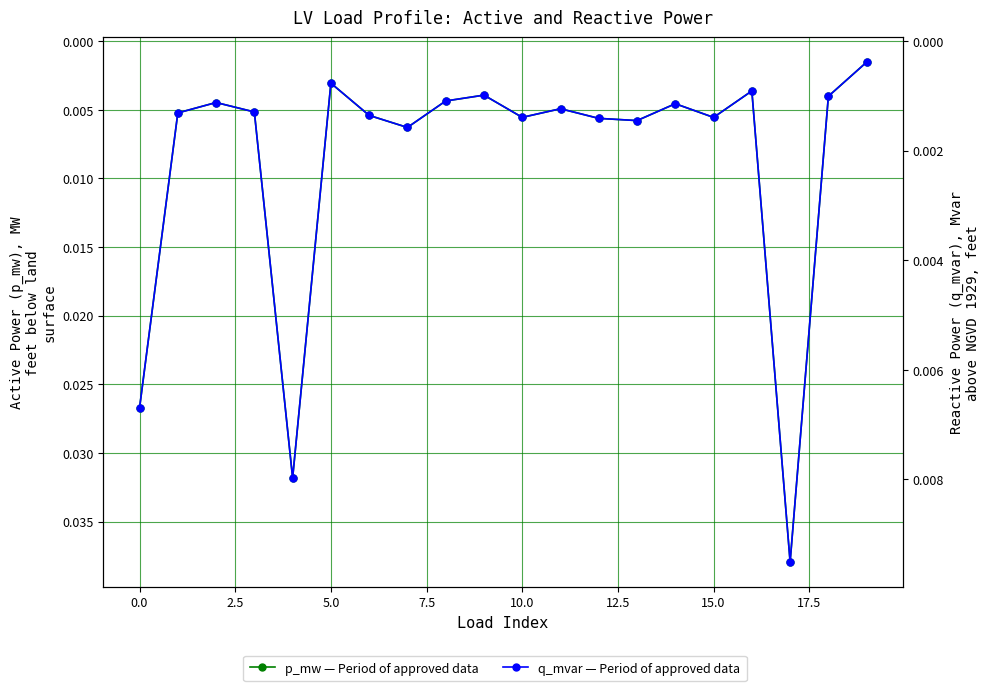

The value of p_mw at 13 is 0.0. True or false?

False